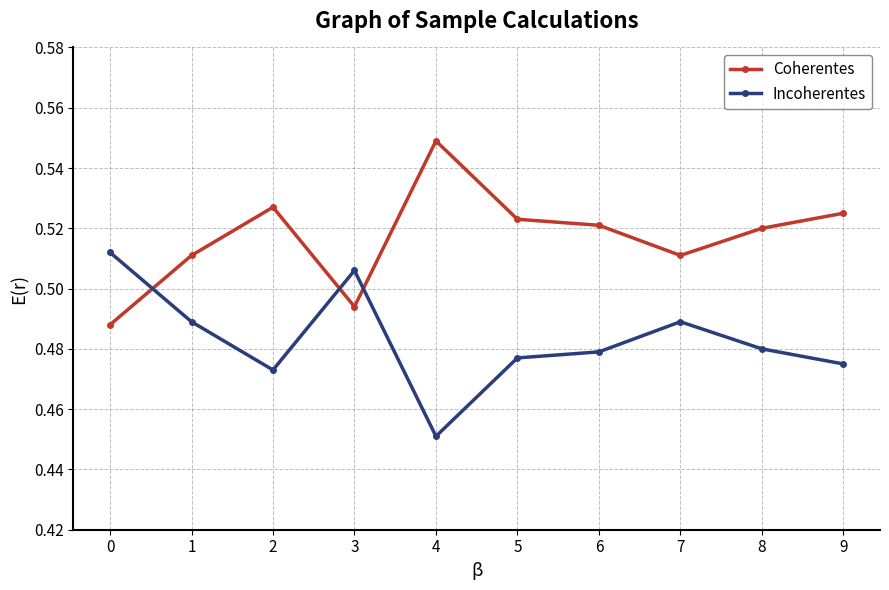

Which label corresponds to the largest value in the chart?

4